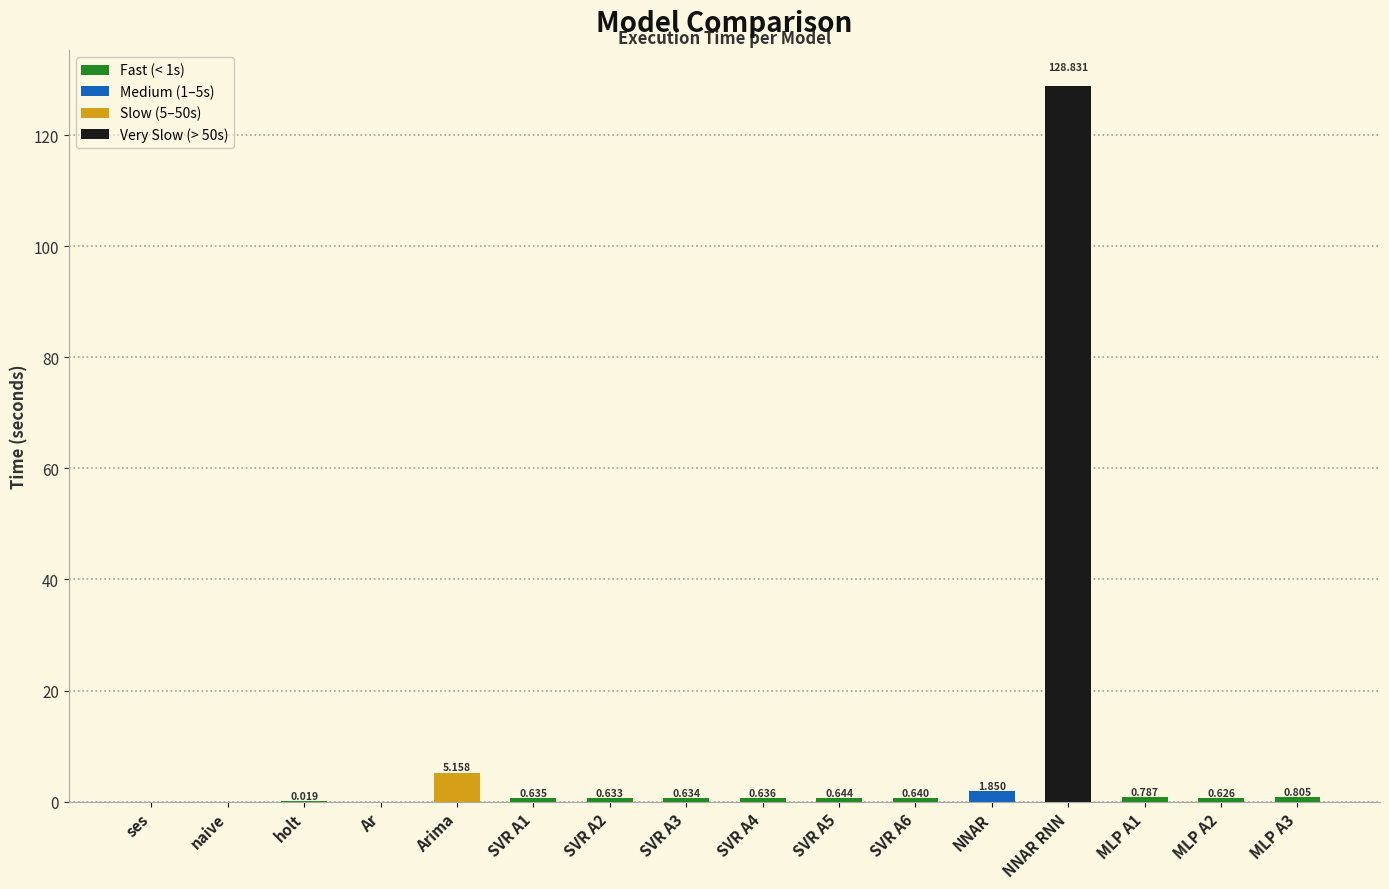

At which label is the value closest to 64?

Arima